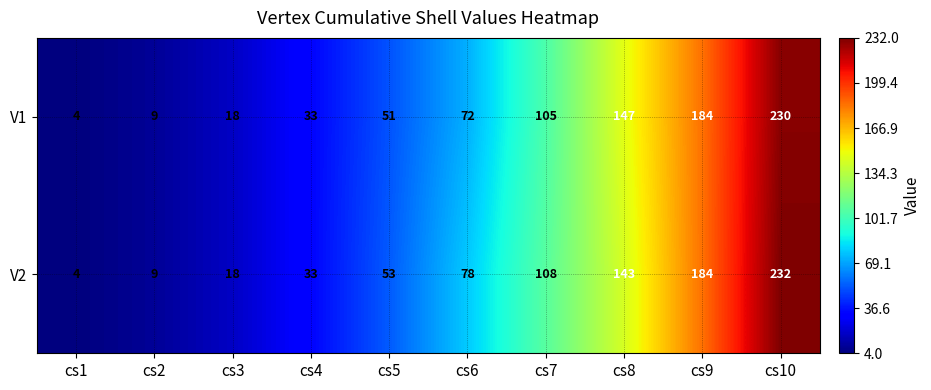

What is the difference between the highest and lowest values at cs8?

4